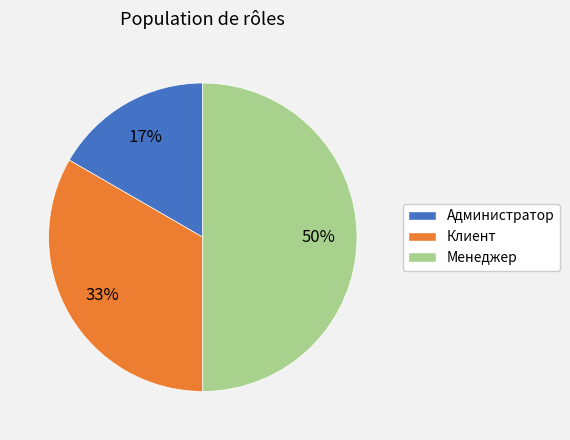

Between Менеджер and Клиент, which is larger?

Менеджер